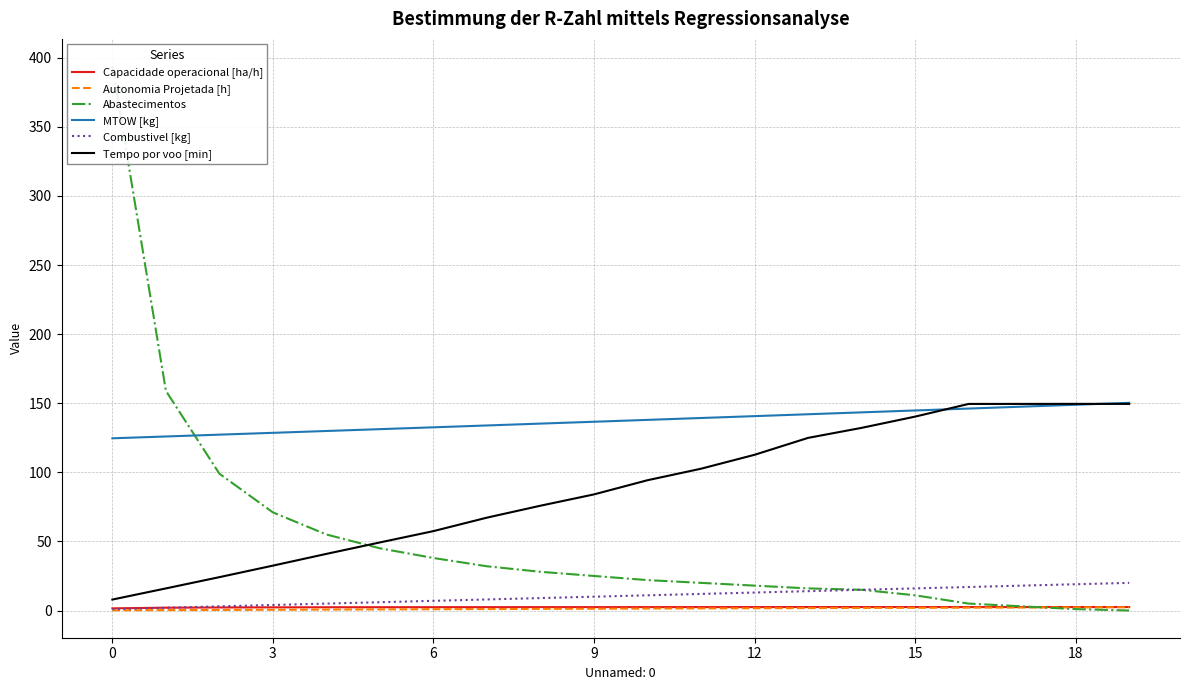

The Combustivel [kg] series shows 4.0 at 3. True or false?

True